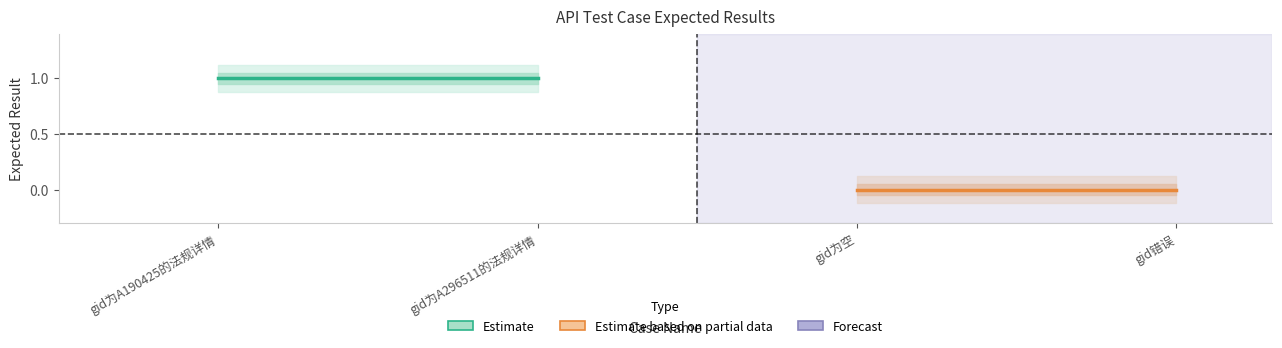

Is the value of Estimate at gid为A190425的法规详情 greater than the value of Estimate based on partial data at gid为A296511的法规详情?

Yes